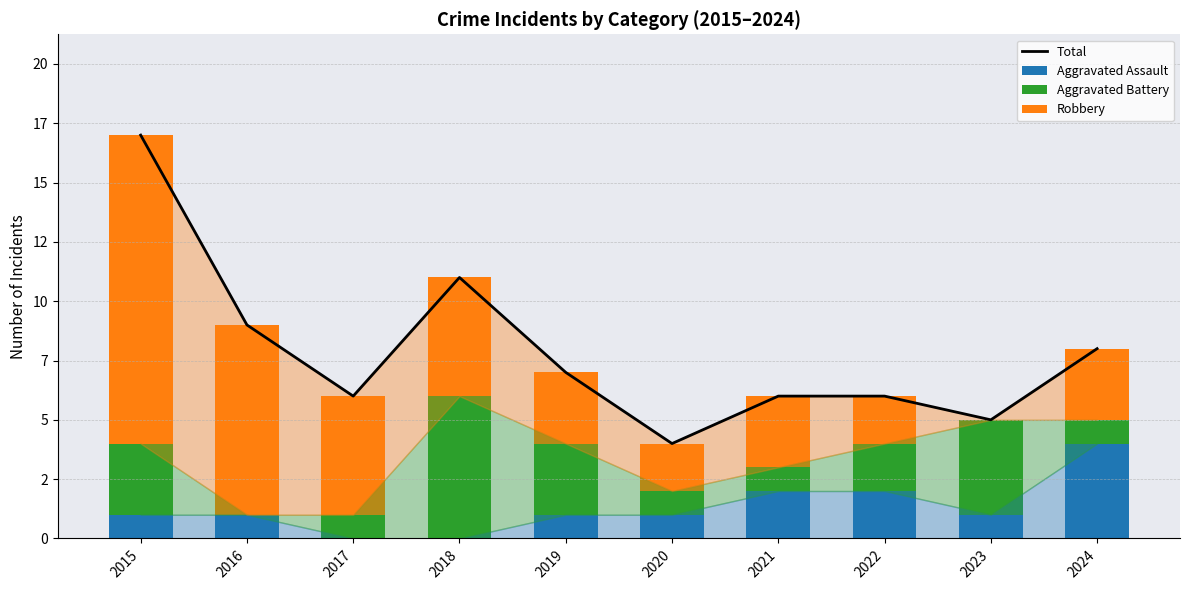

Between 2018 and 2022, which is larger?

2018